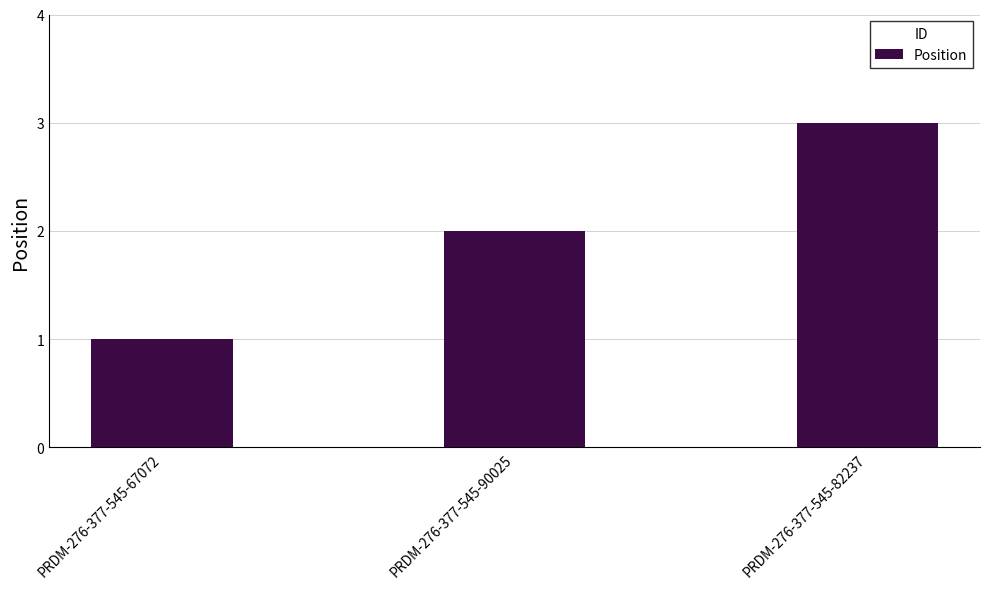

The value at PRDM-276-377-545-90025 is 2. True or false?

True